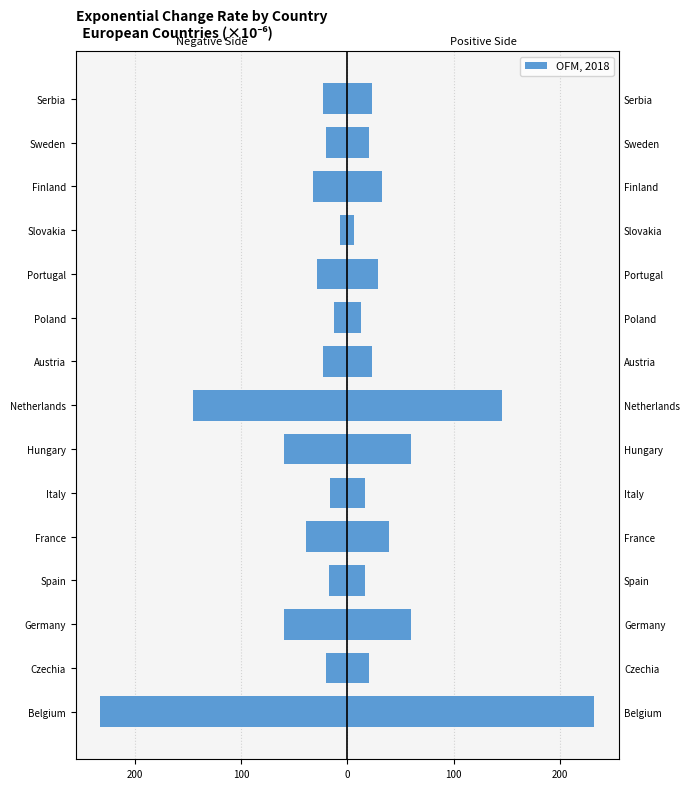

What is the maximum value for Left (mirror)?

-6.6